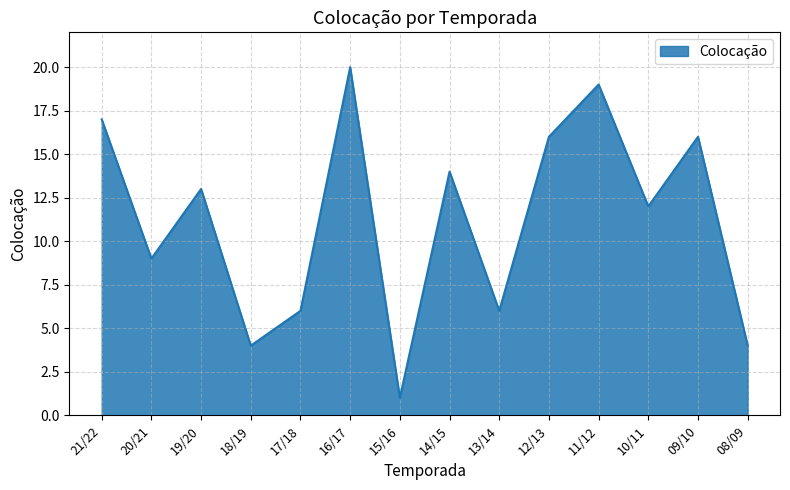

What is the smallest value displayed?

1